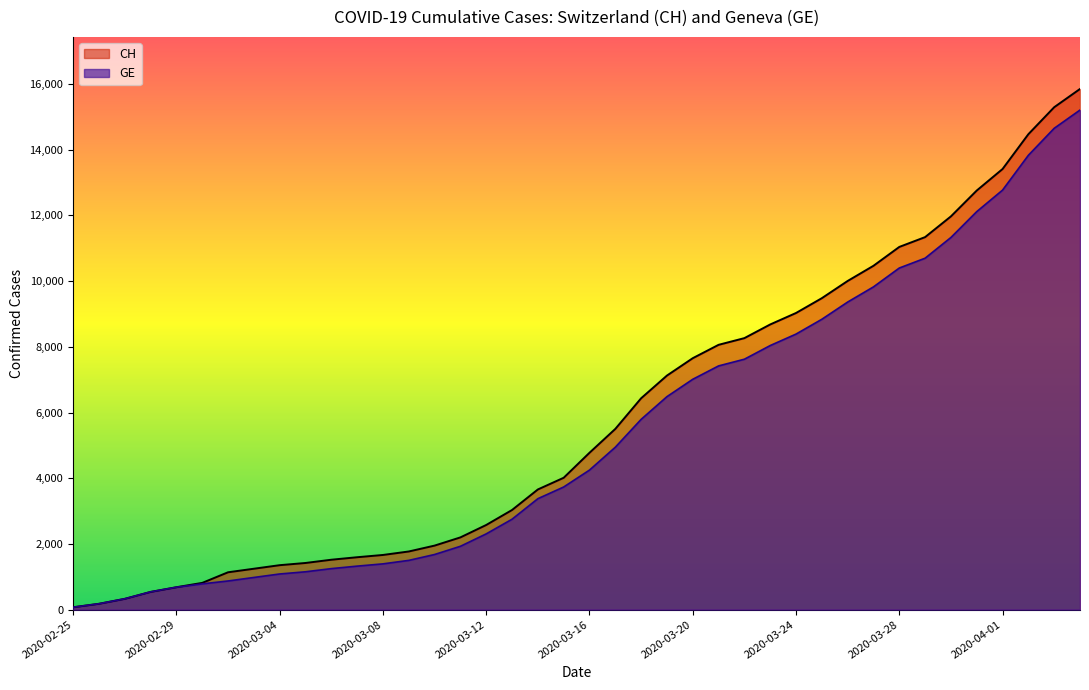

Rank the categories by GE value from highest to lowest.

2020-04-04, 2020-04-03, 2020-04-02, 2020-04-01, 2020-03-31, 2020-03-30, 2020-03-29, 2020-03-28, 2020-03-27, 2020-03-26, 2020-03-25, 2020-03-24, 2020-03-23, 2020-03-22, 2020-03-21, 2020-03-20, 2020-03-19, 2020-03-18, 2020-03-17, 2020-03-16, 2020-03-15, 2020-03-14, 2020-03-13, 2020-03-12, 2020-03-11, 2020-03-10, 2020-03-09, 2020-03-08, 2020-03-07, 2020-03-06, 2020-03-05, 2020-03-04, 2020-03-03, 2020-03-02, 2020-03-01, 2020-02-29, 2020-02-28, 2020-02-27, 2020-02-26, 2020-02-25